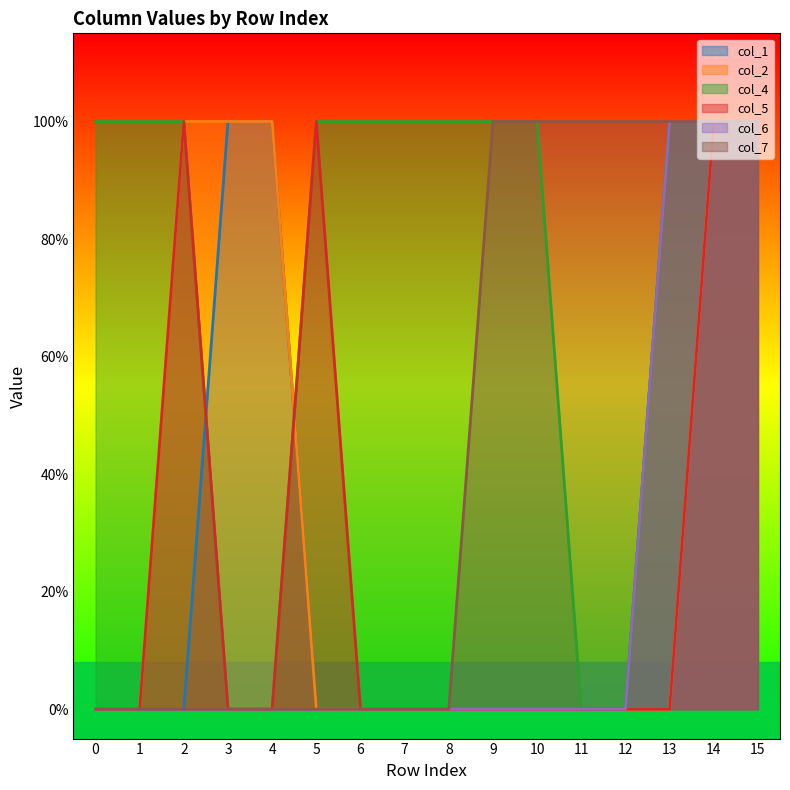

What value does the col_1 series have at 15?

1